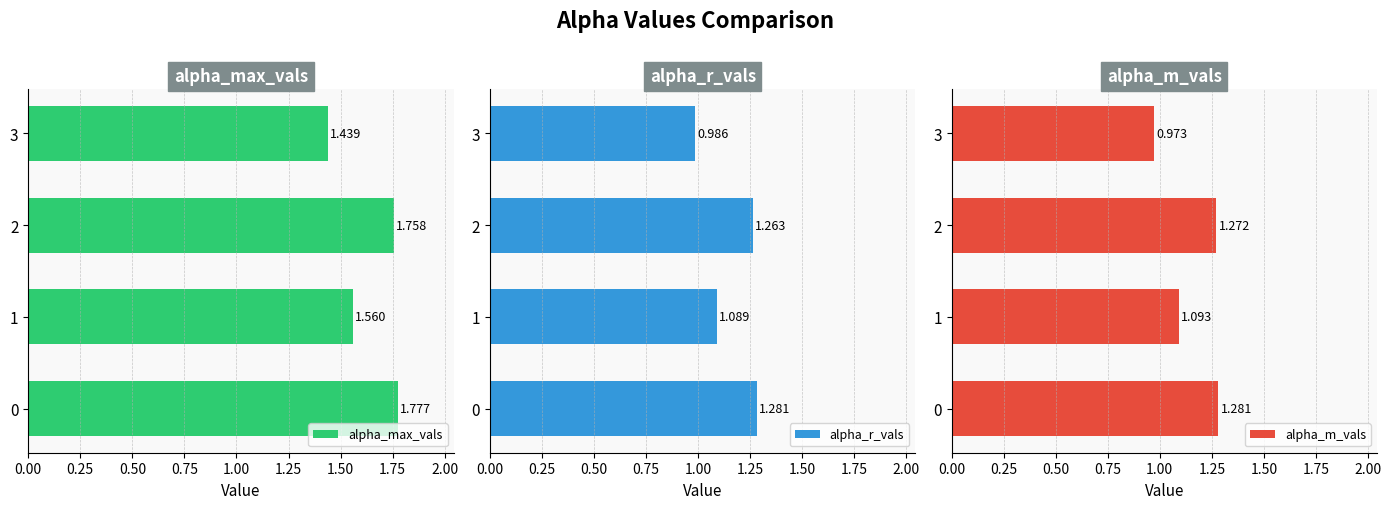

Where is alpha_max_vals nearest to the value 1?

3